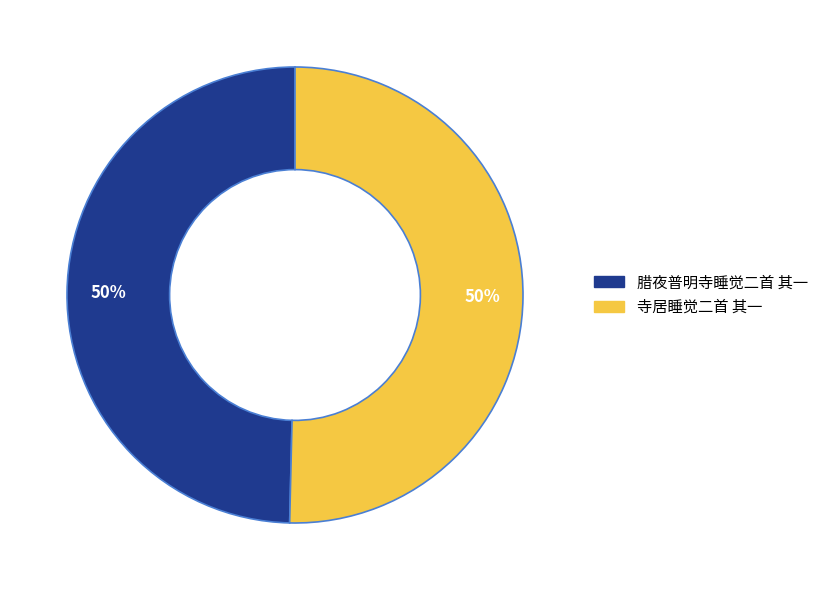

Is it true that 寺居睡觉二首 其一 is 50% of the pie?

True